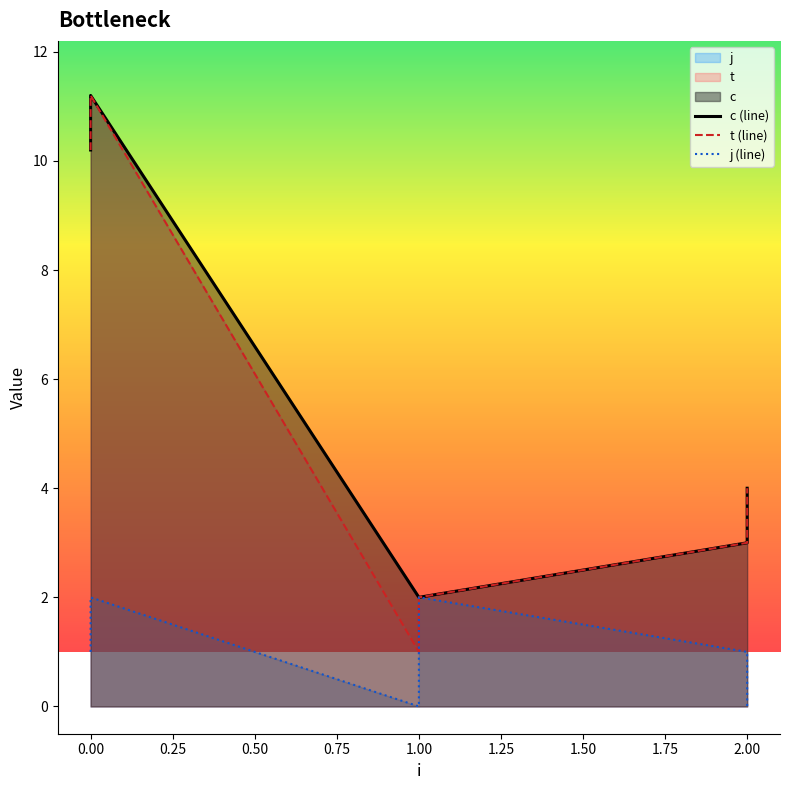

List the series in order of their peak value, lowest first.

j (line), c (line), t (line)